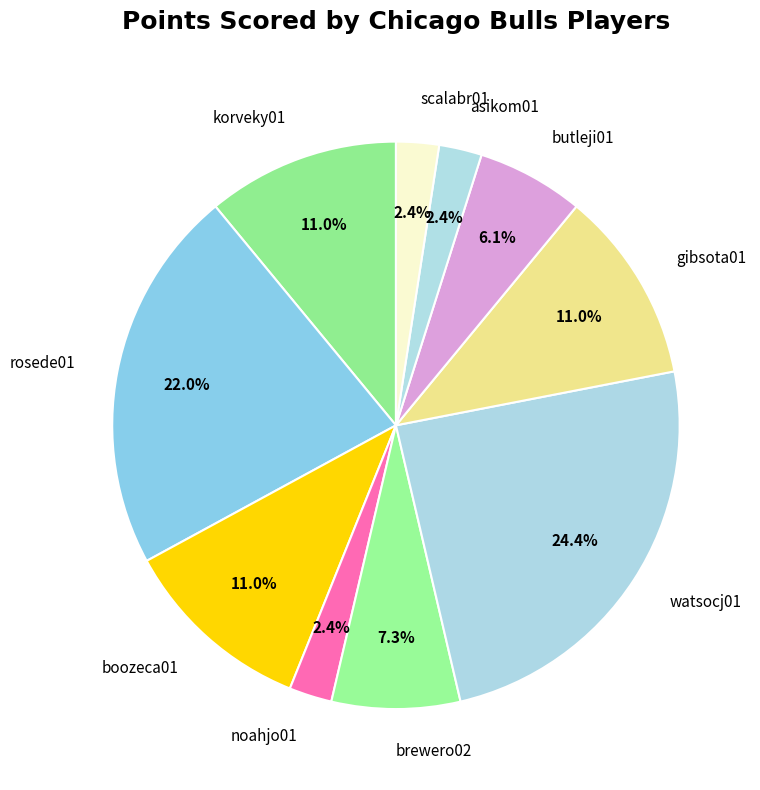

Approximately how many times larger is the value at butleji01 compared to rosede01?

0.3